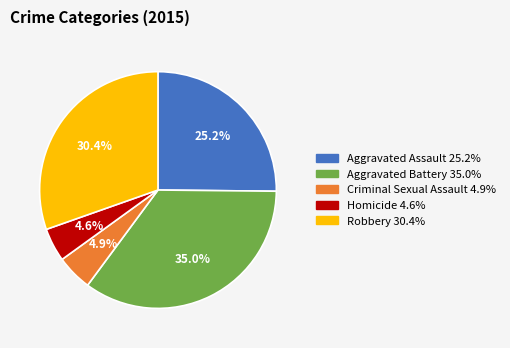

Between Aggravated Assault and Aggravated Battery, which is larger?

Aggravated Battery